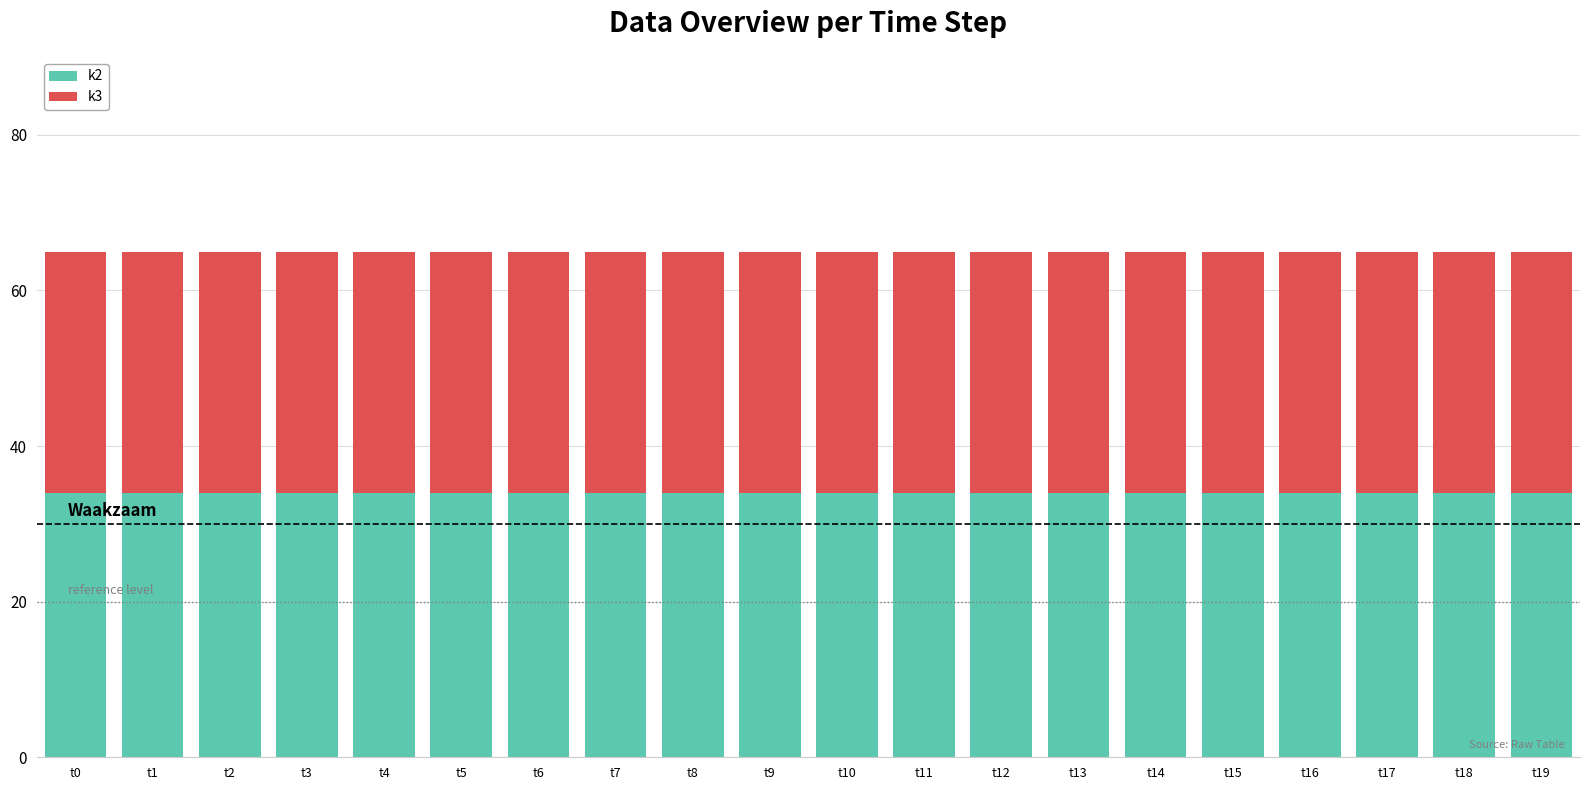

What is the total value across all series at t15?

65